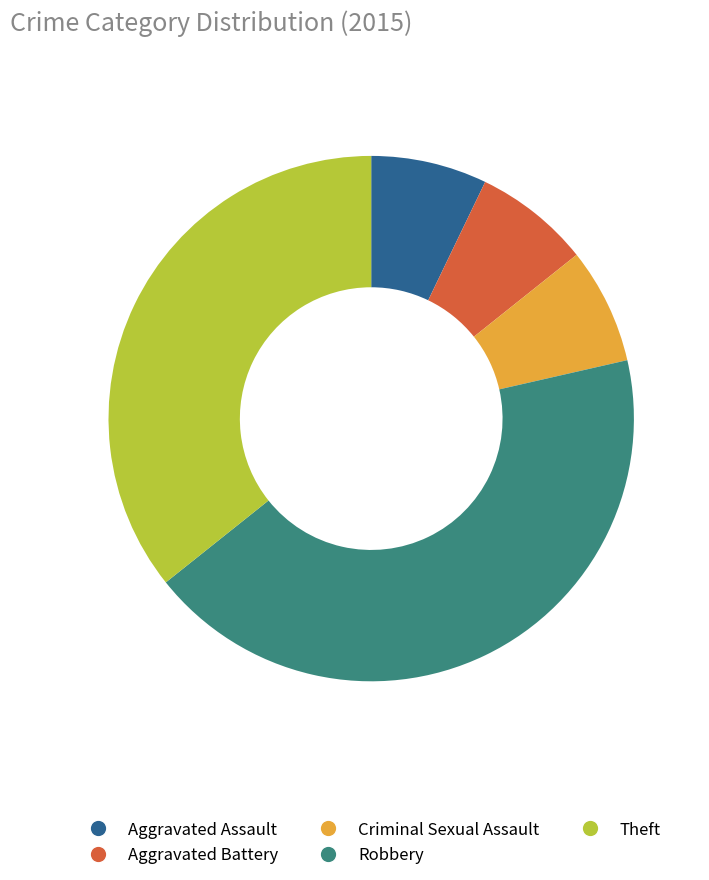

Which has a higher value, Aggravated Assault or Theft?

Theft